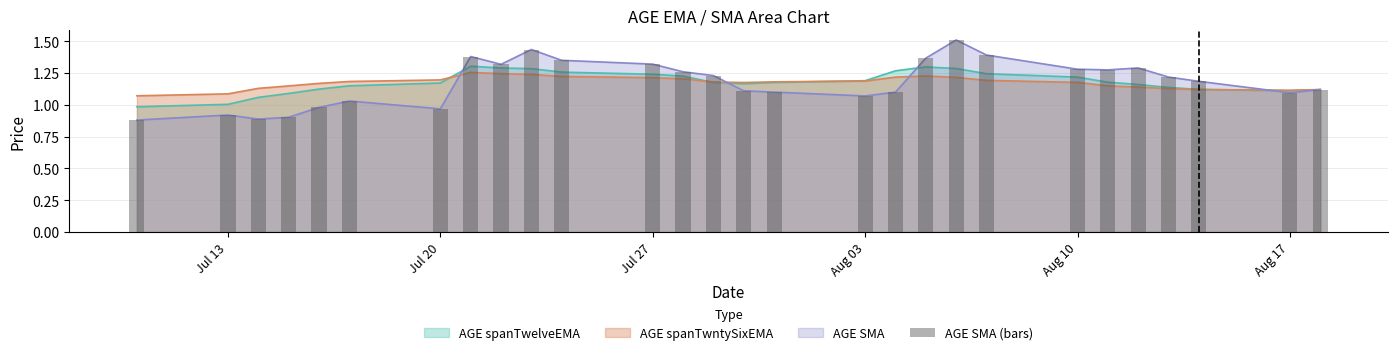

What is the average value?

1.2